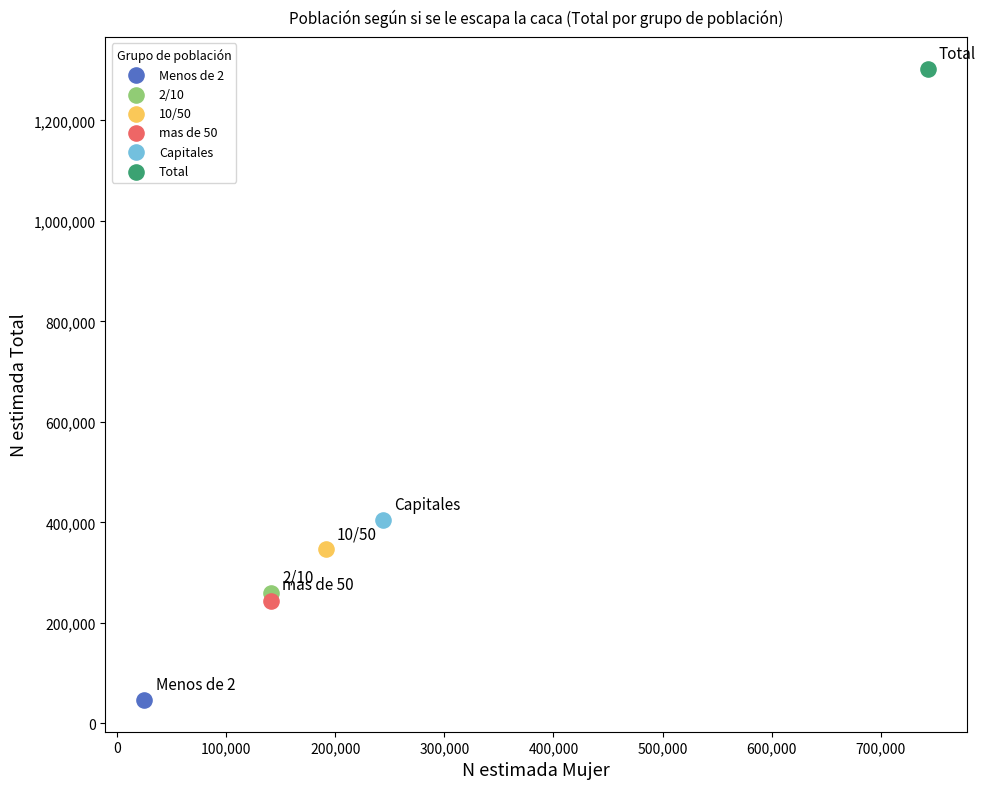

Which series reaches the minimum Y coordinate?

Menos de 2